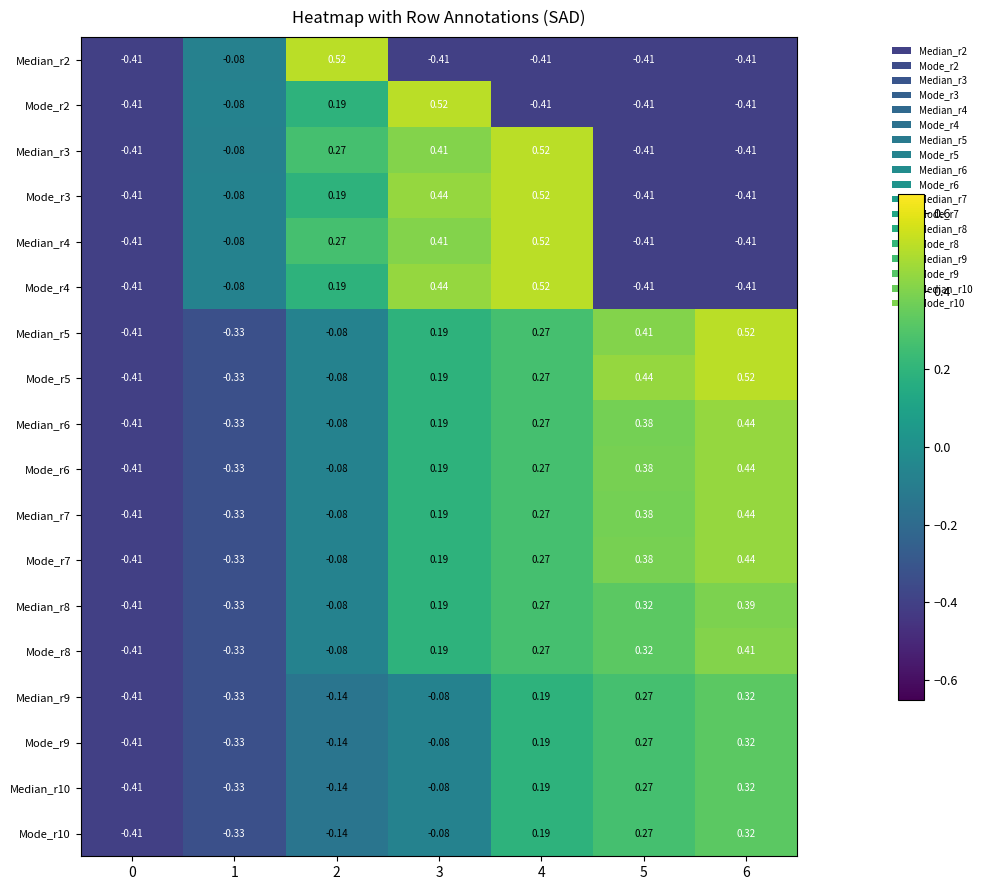

Is the value of Median_r6 at 1 greater than the value of Median_r3 at 3?

No